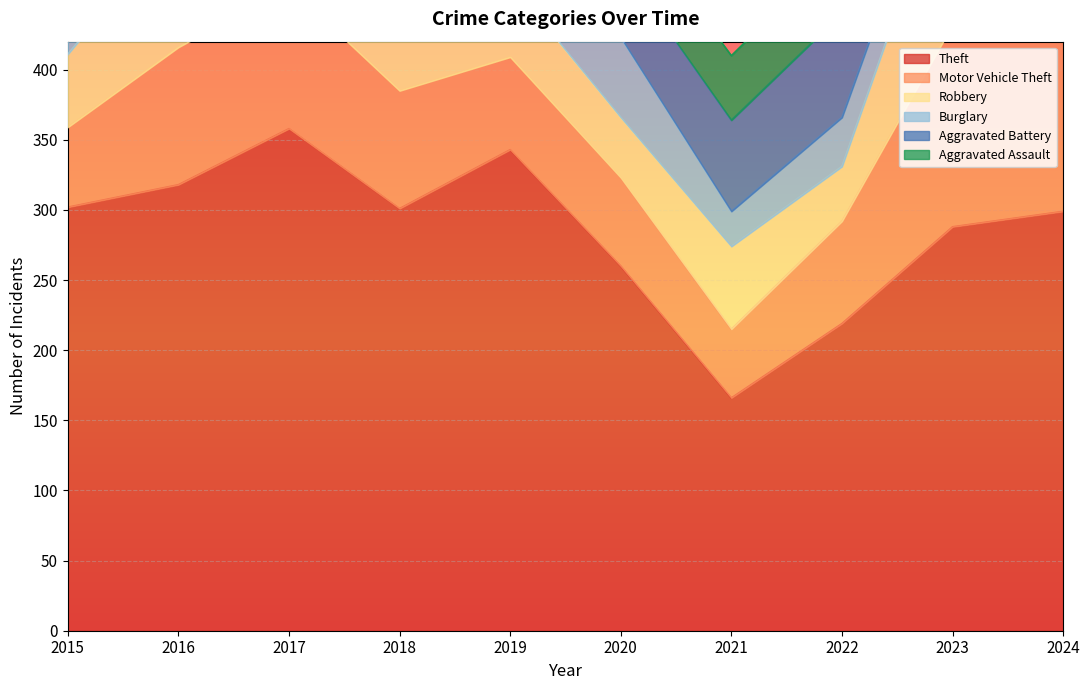

Is it true that Burglary equals 128 at 2017?

False